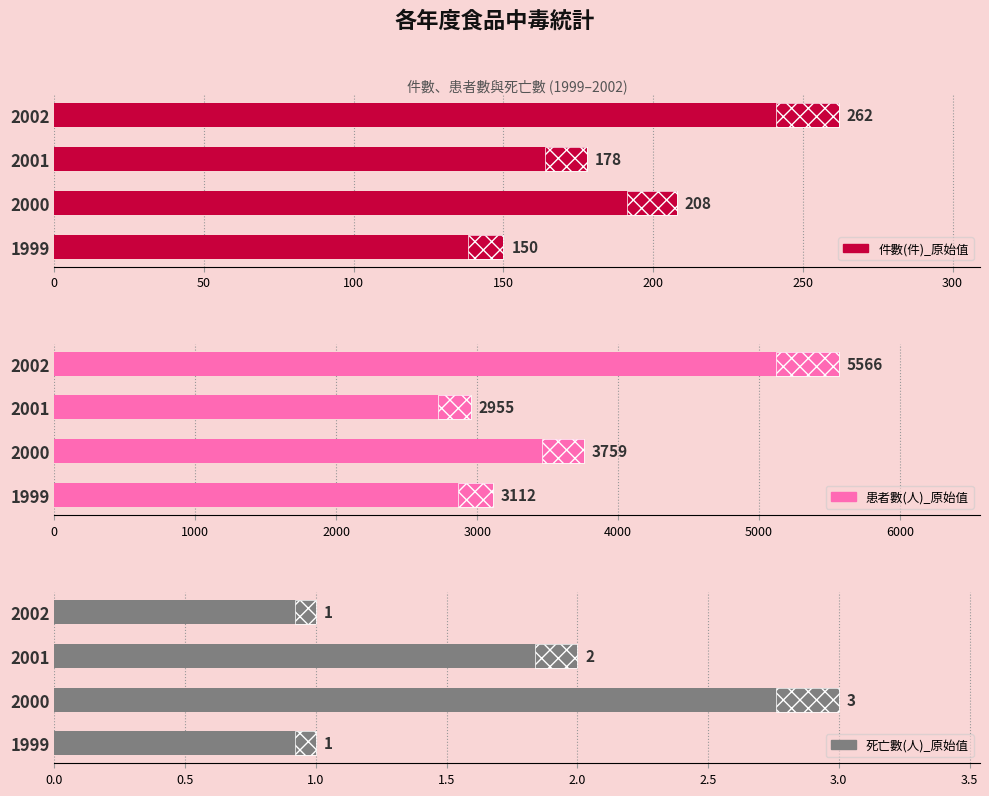

Reading left to right, transcribe all the data shown in this chart.

件數(件)_原始值: 150	208	178	262
患者數(人)_原始值: 3112	3759	2955	5566
死亡數(人)_原始值: 1	3	2	1